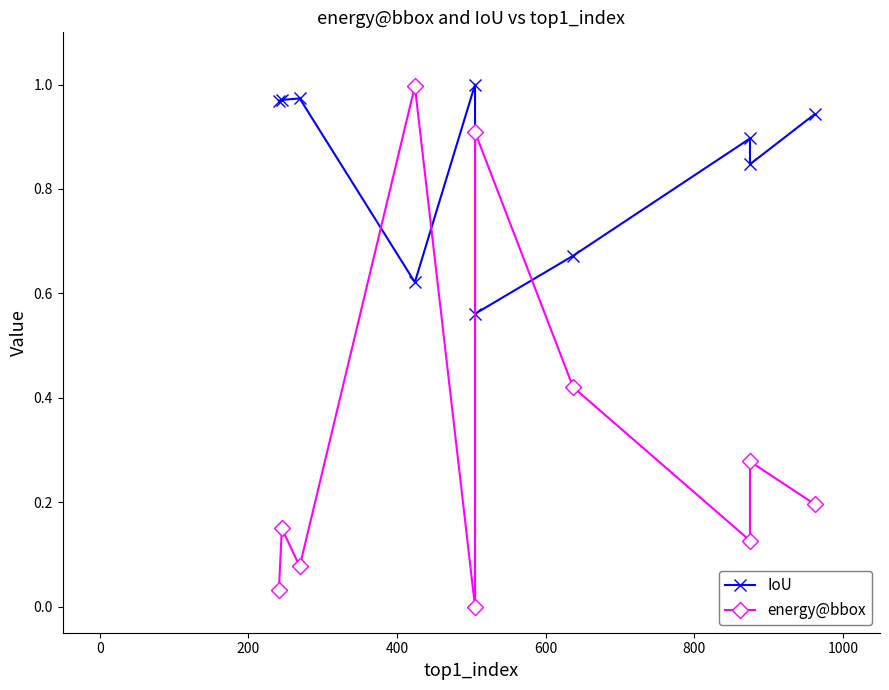

What is the average value of the energy@bbox series?

0.3